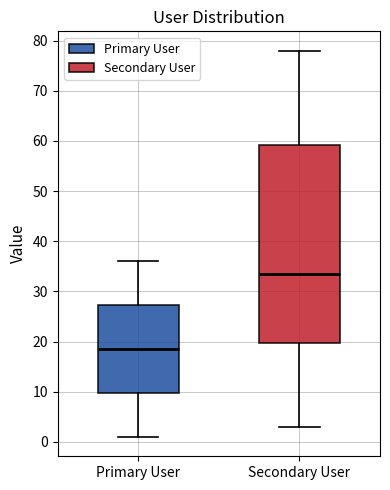

Reading left to right, read every box against the y-axis: the position of its median line, the range the box covers, and the ends of its whiskers. The values are not printed on the chart, so give them approximately, as read against the axis.

Primary User: median 19, box 10 to 27, whiskers 1 to 36
Secondary User: median 34, box 20 to 59, whiskers 3 to 78